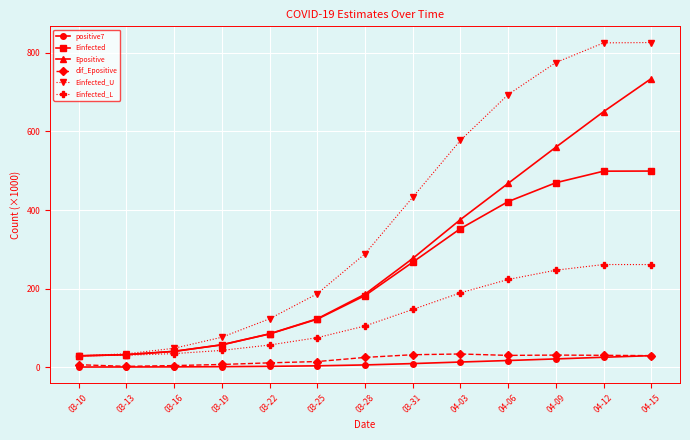

What is the greatest value displayed?

826.4